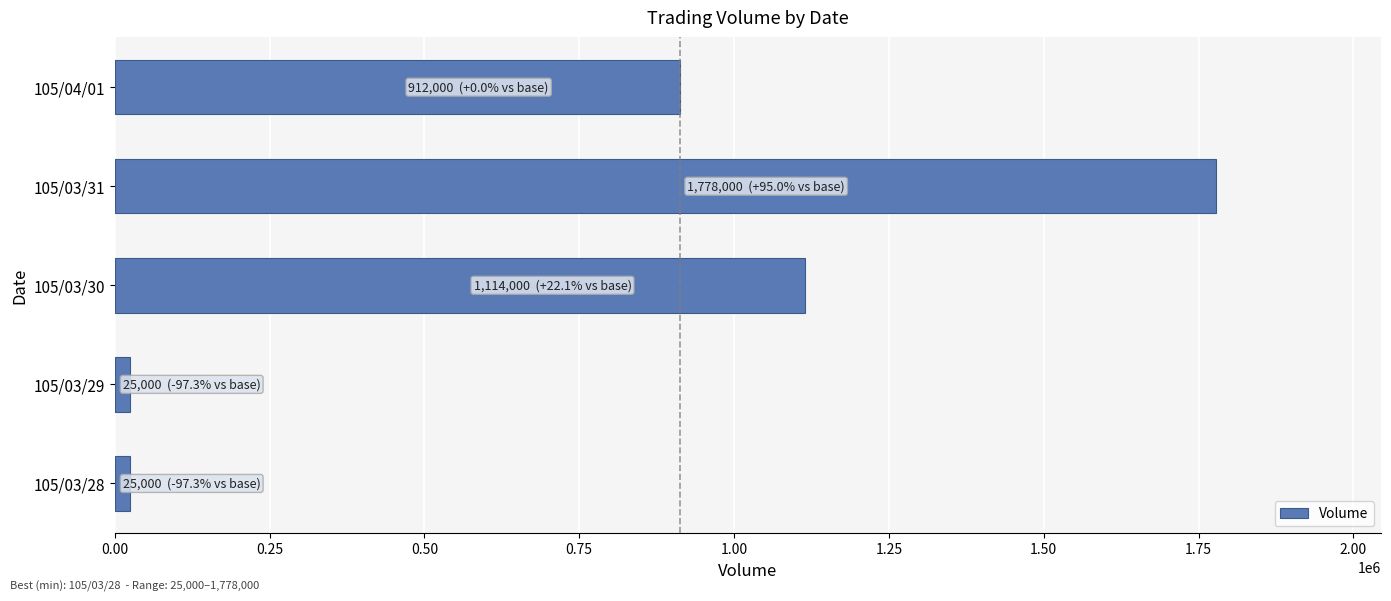

Is it true that the value at 105/03/31 is 1778000?

True